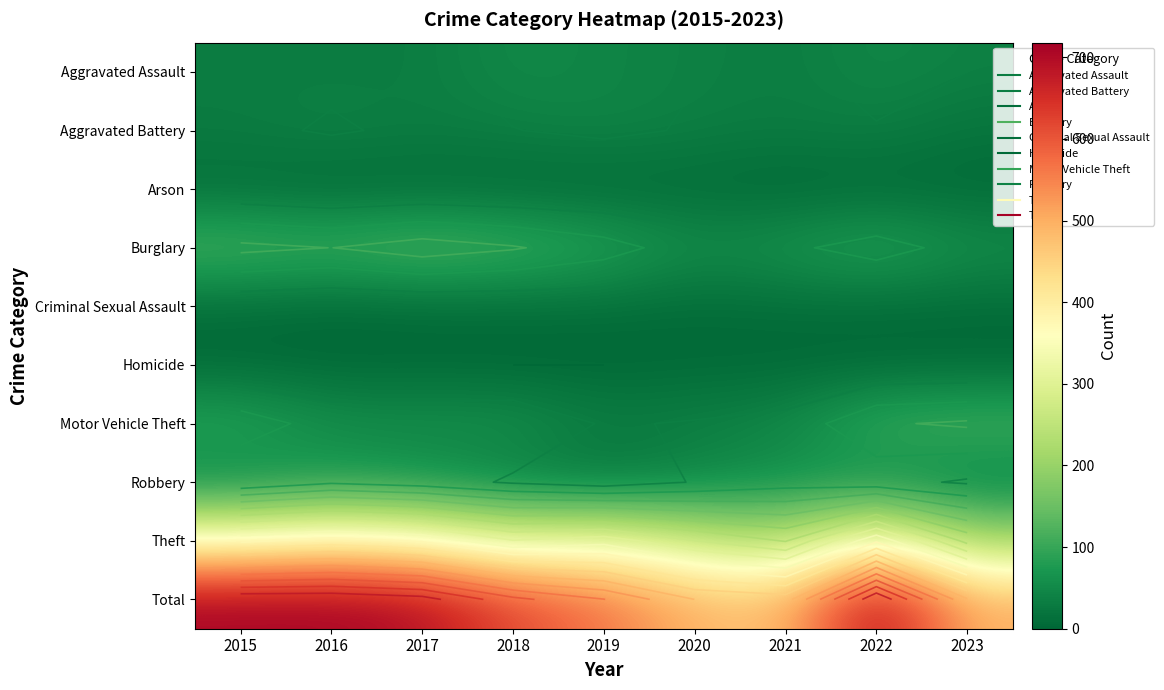

Which has a higher value, 2016 or 2022?

2022